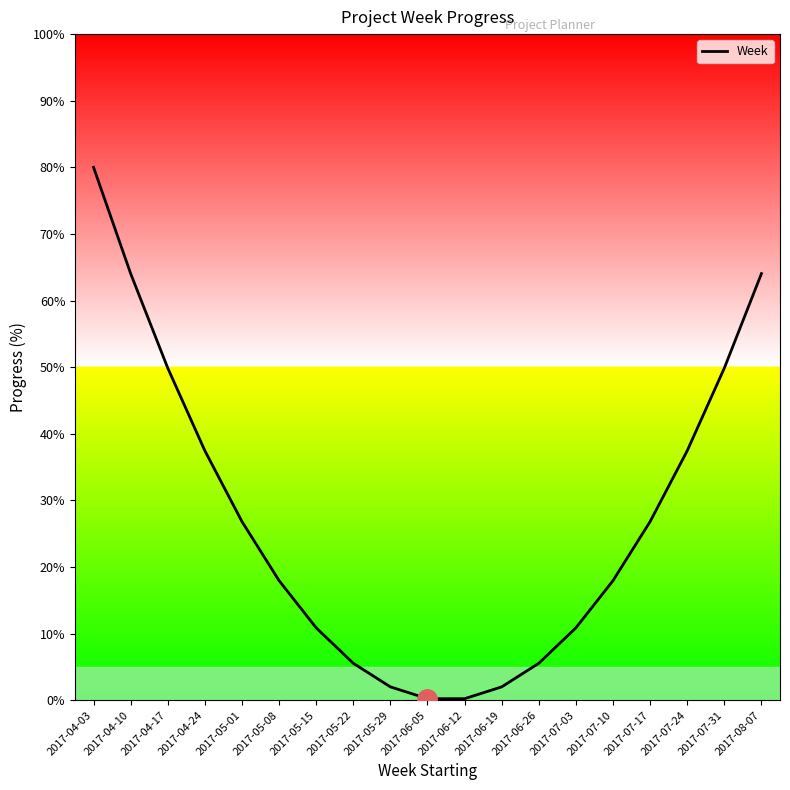

True or false: there are more than 1 points higher than both neighbors.

False